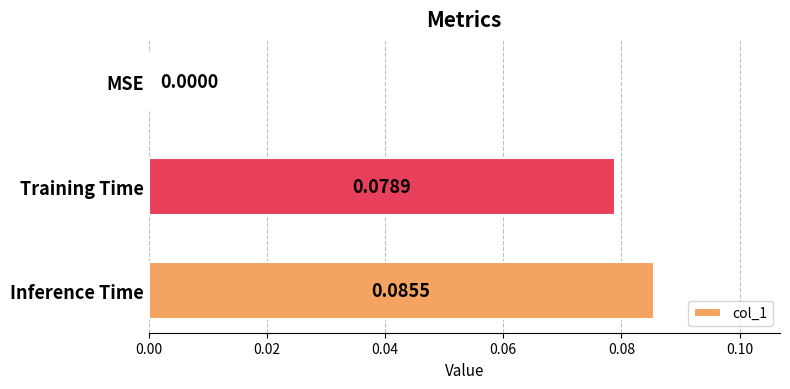

How many data points does each series have?

3